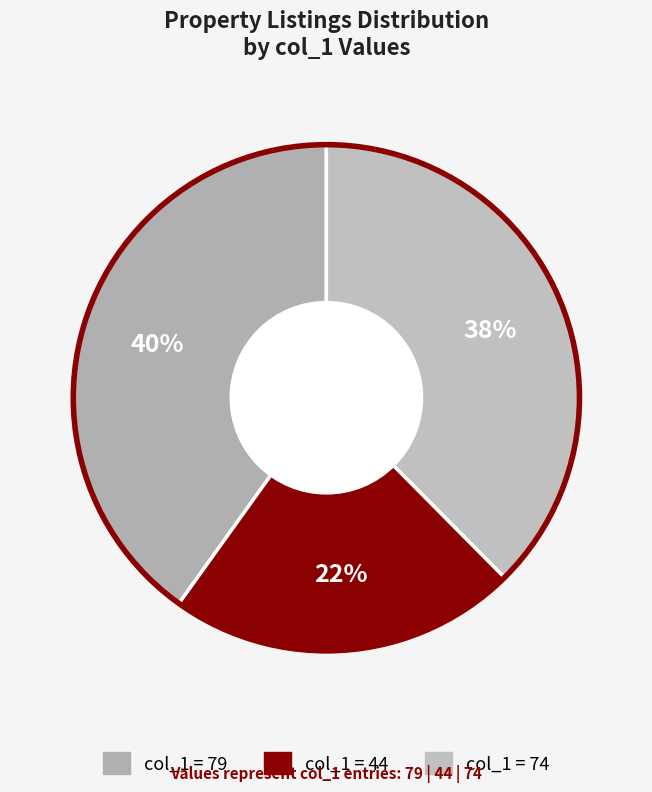

Count the number of slices in the pie.

3